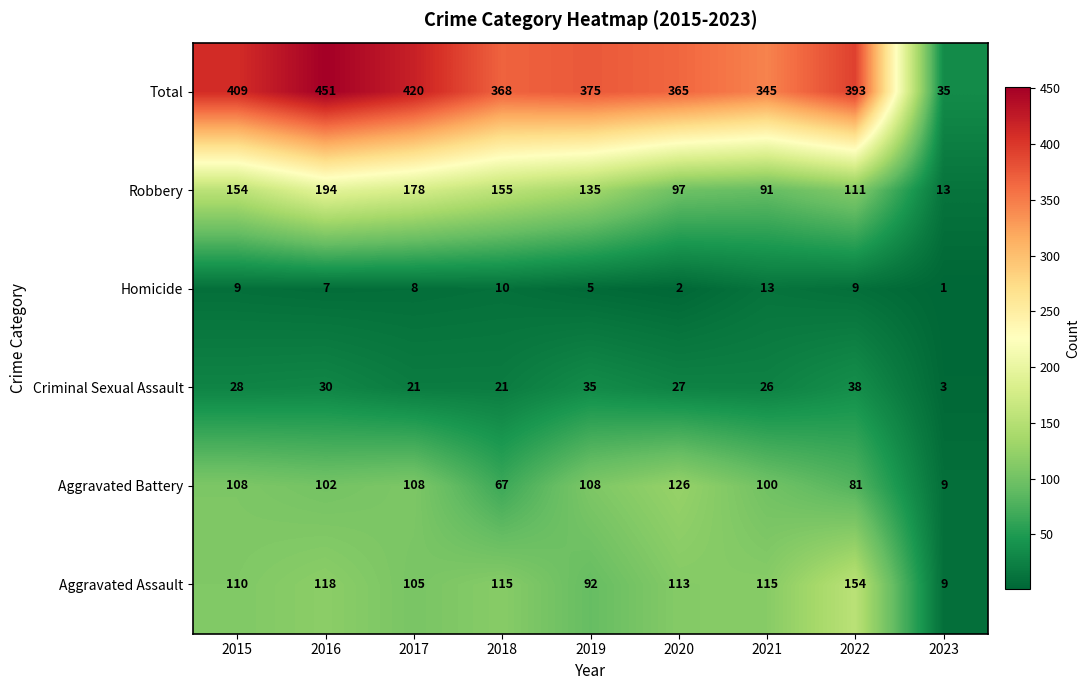

What is the difference between the Homicide values at 2018 and 2019?

5